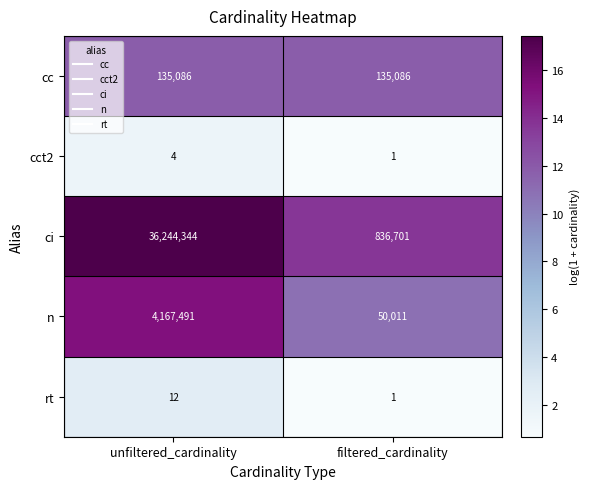

Reading right to left, list all the values displayed in this chart.

cc: filtered_cardinality=135086	unfiltered_cardinality=135086
cct2: filtered_cardinality=1	unfiltered_cardinality=4
ci: filtered_cardinality=836701	unfiltered_cardinality=36244344
n: filtered_cardinality=50011	unfiltered_cardinality=4167491
rt: filtered_cardinality=1	unfiltered_cardinality=12